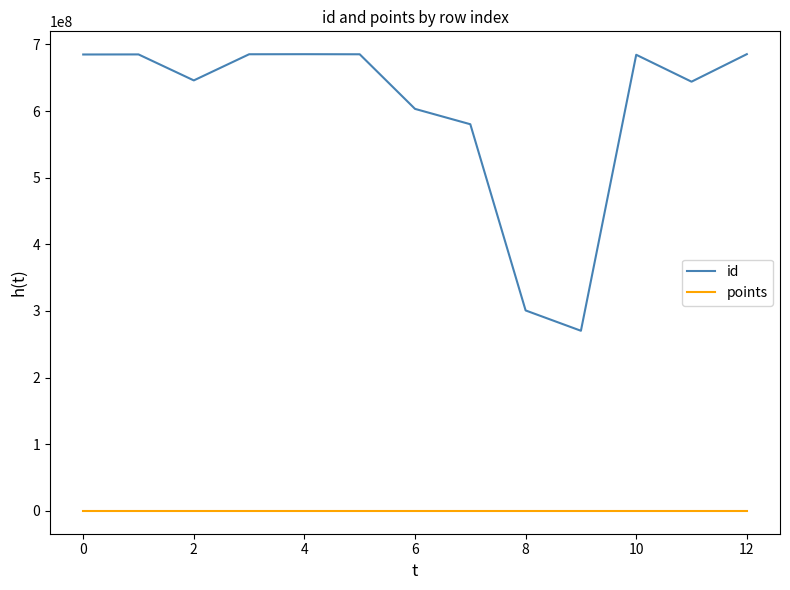

Which series has the largest range (max minus min)?

id